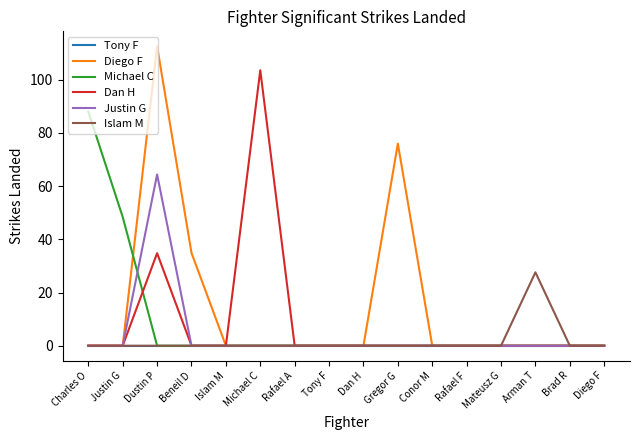

The value of Diego F at Rafael F is 0.0. True or false?

True